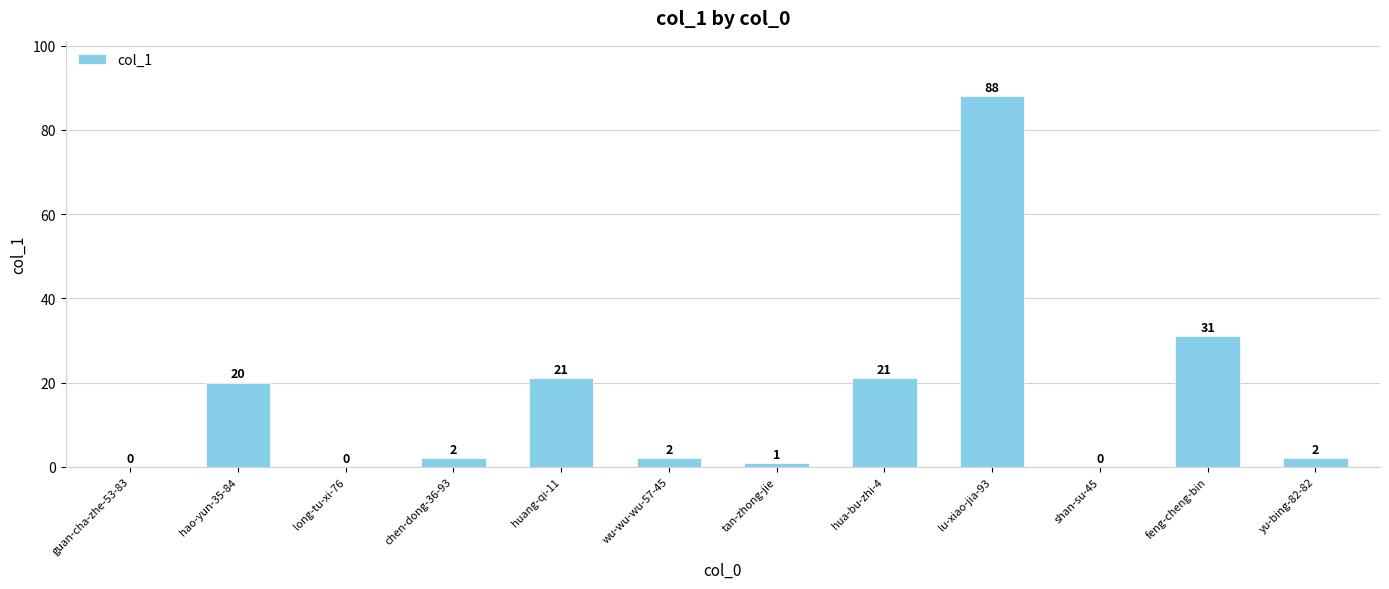

Reading left to right, list all the values displayed in this chart.

guan-cha-zhe-53-83=0	hao-yun-35-84=20	long-tu-xi-76=0	chen-dong-36-93=2	huang-qi-11=21	wu-wu-wu-57-45=2	tan-zhong-jie=1	hua-bu-zhi-4=21	lu-xiao-jia-93=88	shan-su-45=0	feng-cheng-bin=31	yu-bing-82-82=2